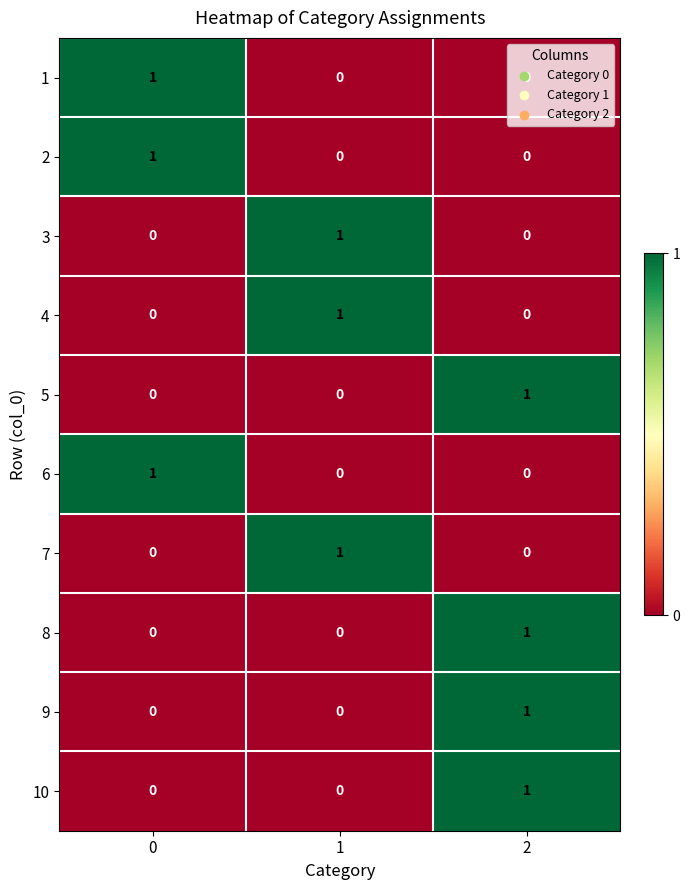

What is the total value across all series at 0?

3